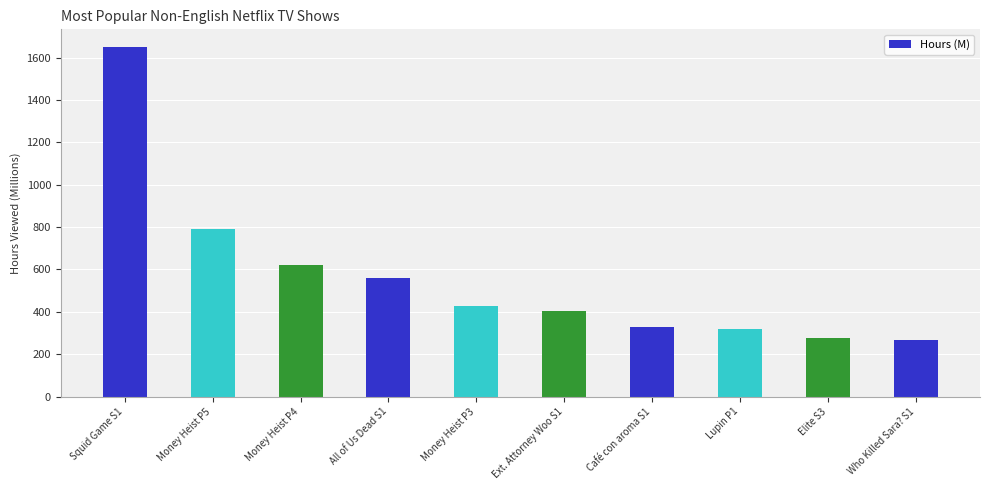

What is the value of the 7th bar from the left?

326.9